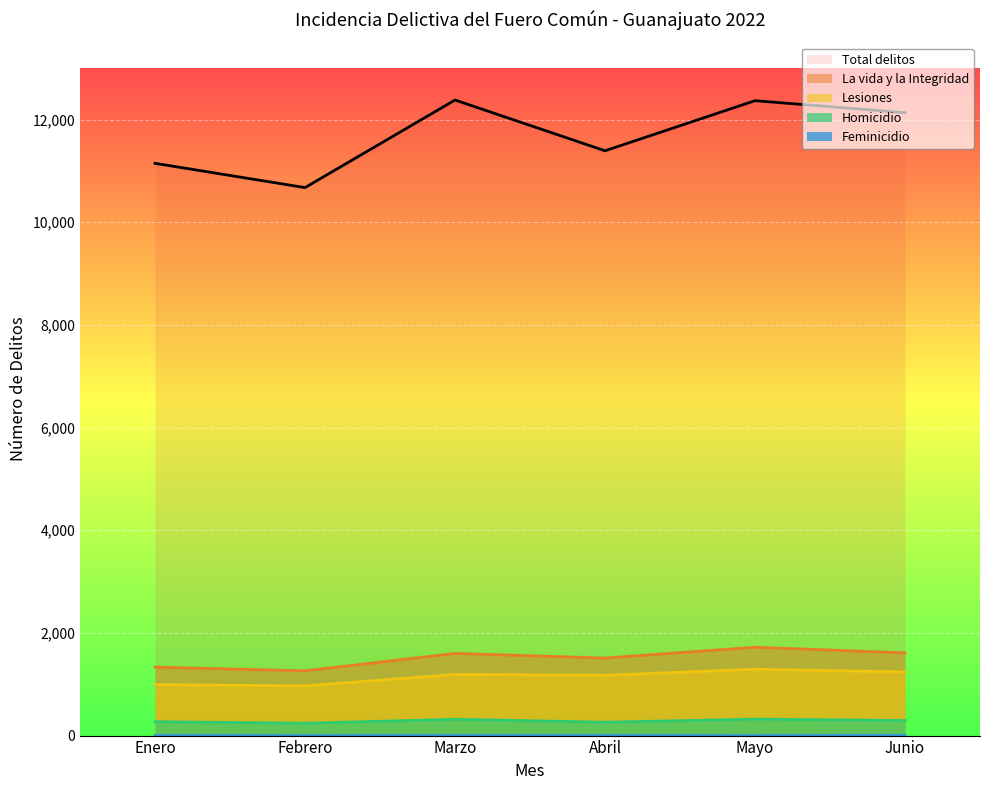

True or false: Homicidio and Feminicidio intersect in this chart.

False